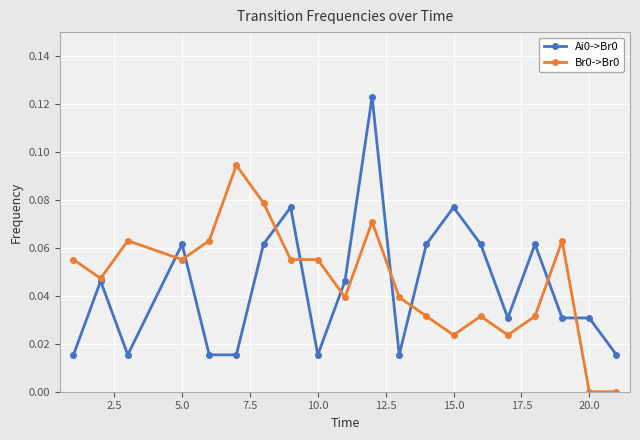

How many data points does each series have?

20